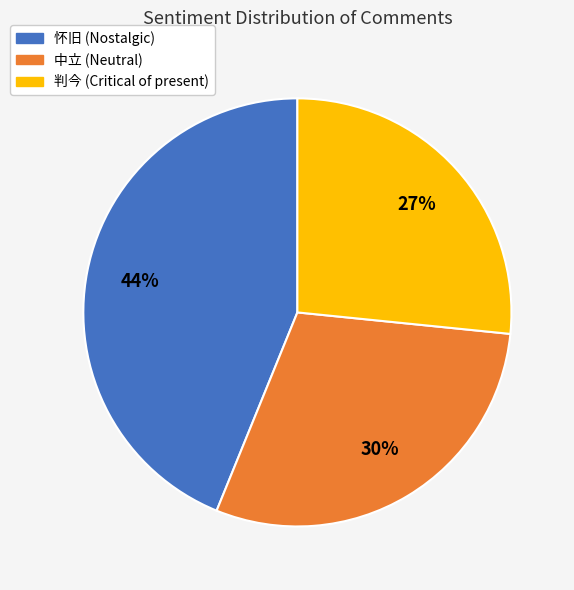

Between 判今 and 中立, which is larger?

中立